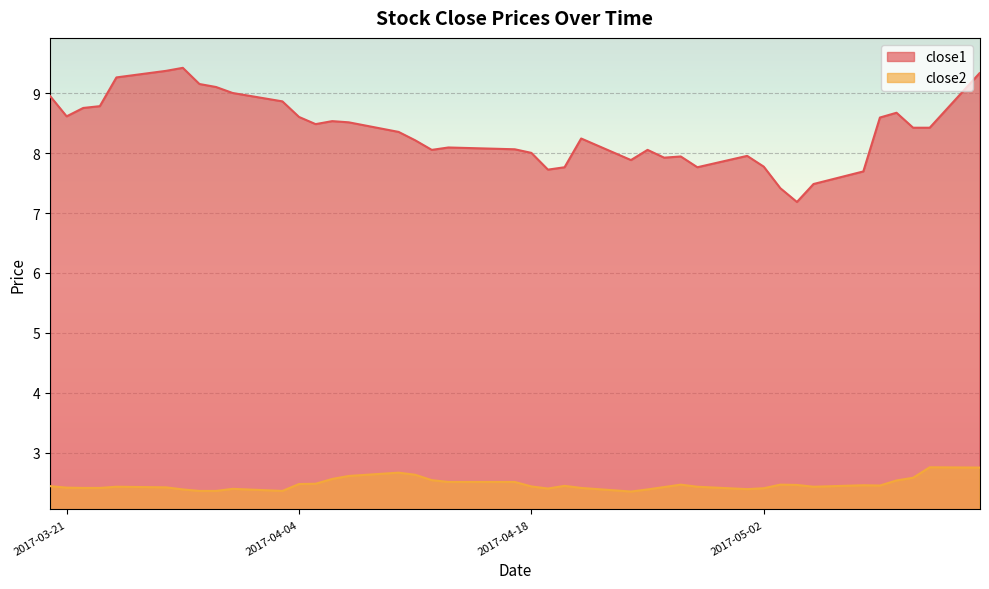

At which label is close1 closest to 8?

2017-04-18